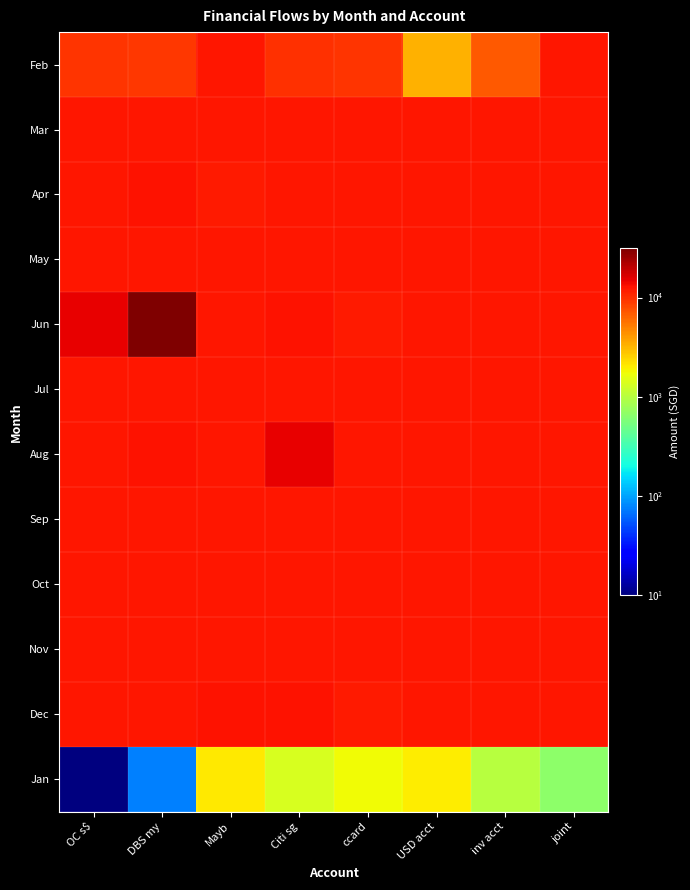

Reading left to right, what are all the values shown in this chart?

Feb: OC s$=9662.8	DBS my=9439.0	Mayb=12440.3	Citi sg=9956.8	ccard=9648.6	USD acct=3330.0	inv acct=7115.0	joint=12332.0
Mar: OC s$=12332.0	DBS my=12332.0	Mayb=12330.0	Citi sg=12330.0	ccard=12330.0	USD acct=12330.0	inv acct=12330.0	joint=12330.0
Apr: OC s$=12480.0	DBS my=12608.0	Mayb=12130.0	Citi sg=12330.0	ccard=12330.0	USD acct=12330.0	inv acct=12330.0	joint=12330.0
May: OC s$=12330.3	DBS my=12330.3	Mayb=12330.3	Citi sg=12330.3	ccard=12330.3	USD acct=12330.3	inv acct=12330.3	joint=12330.3
Jun: OC s$=14873.9	DBS my=31314.4	Mayb=12480.0	Citi sg=12608.0	ccard=12130.0	USD acct=12330.0	inv acct=12330.0	joint=12330.0
Jul: OC s$=12330.3	DBS my=12330.3	Mayb=12330.3	Citi sg=12330.3	ccard=12330.3	USD acct=12330.3	inv acct=12330.3	joint=12330.3
Aug: OC s$=12330.3	DBS my=12618.0	Mayb=12240.3	Citi sg=14750.7	ccard=12460.3	USD acct=12230.0	inv acct=12330.3	joint=12330.3
Sep: OC s$=12332.0	DBS my=12332.0	Mayb=12332.0	Citi sg=12332.0	ccard=12332.0	USD acct=12332.0	inv acct=12332.0	joint=12332.0
Oct: OC s$=12332.0	DBS my=12332.0	Mayb=12332.0	Citi sg=12332.0	ccard=12332.0	USD acct=12332.0	inv acct=12332.0	joint=12332.0
Nov: OC s$=12332.0	DBS my=12330.3	Mayb=12330.3	Citi sg=12330.3	ccard=12330.3	USD acct=12330.3	inv acct=12330.3	joint=12330.3
Dec: OC s$=12332.0	DBS my=12330.3	Mayb=12900.0	Citi sg=12608.0	ccard=12130.0	USD acct=12330.0	inv acct=12330.3	joint=12330.3
Jan: OC s$=10.0	DBS my=76.0	Mayb=2051.0	Citi sg=1350.0	ccard=1736.0	USD acct=2000.0	inv acct=1002.3	joint=670.0